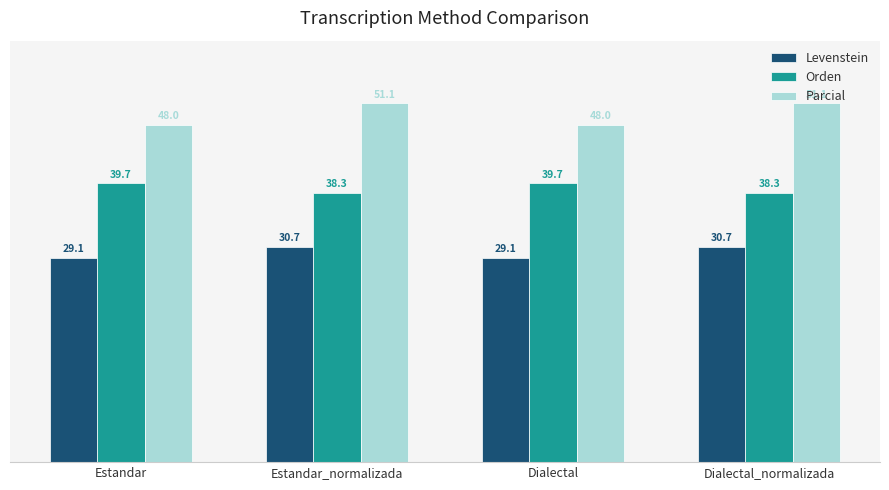

Reading left to right, transcribe all the data shown in this chart.

Levenstein: 29.1	30.7	29.1	30.7
Orden: 39.7	38.3	39.7	38.3
Parcial: 48.0	51.1	48.0	51.1